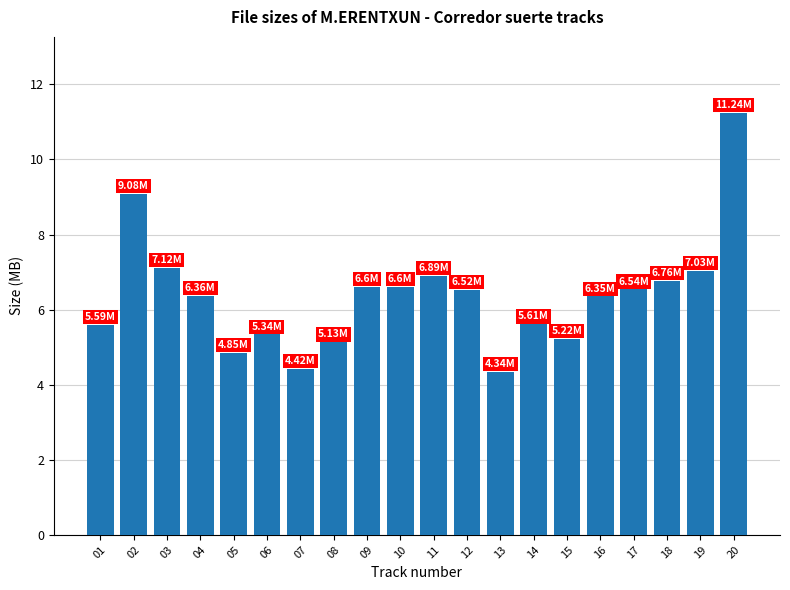

Does the chart contain stacked bars?

No